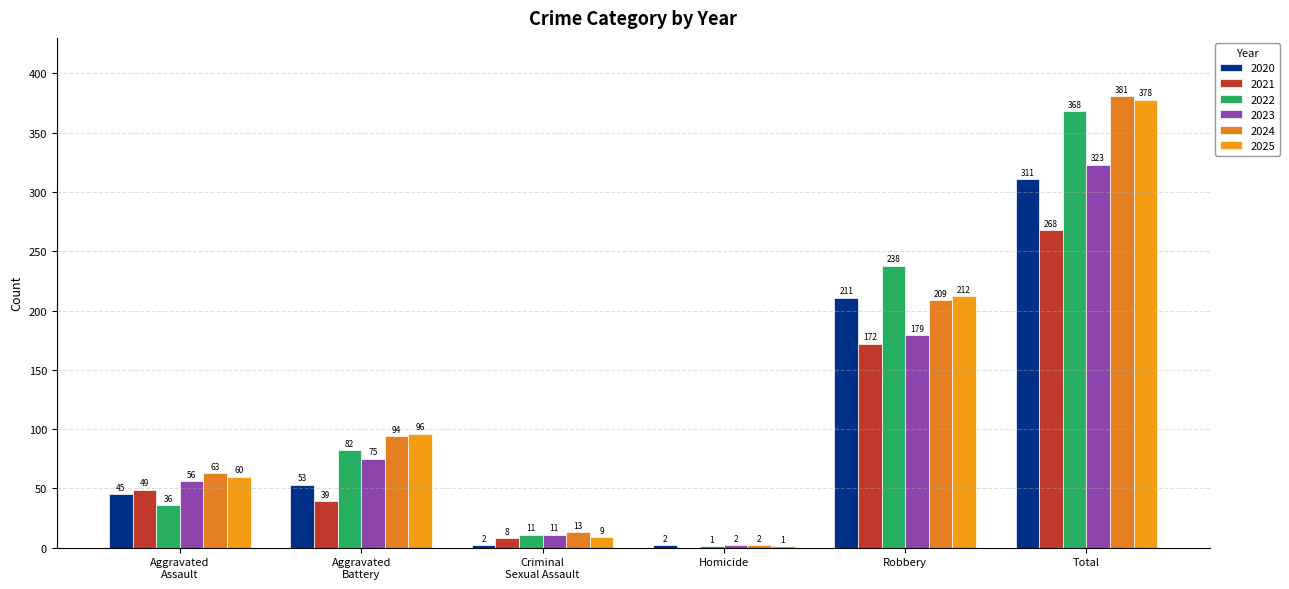

The value of 2024 at Total is 150. True or false?

False